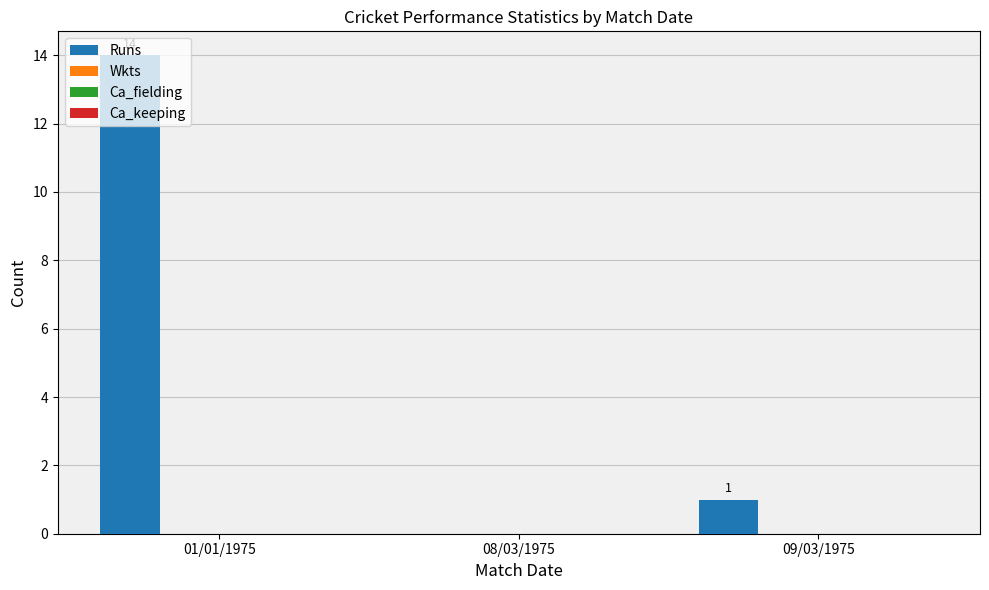

What is the sum of all values?

15